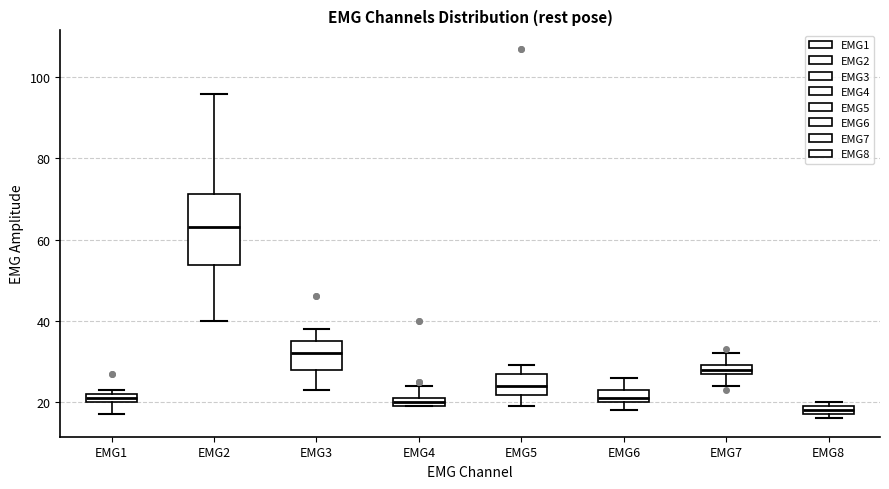

Where does the lower whisker of the box for EMG7 end on the y-axis? The values are not printed on the chart, so give them approximately, as read against the axis.

24